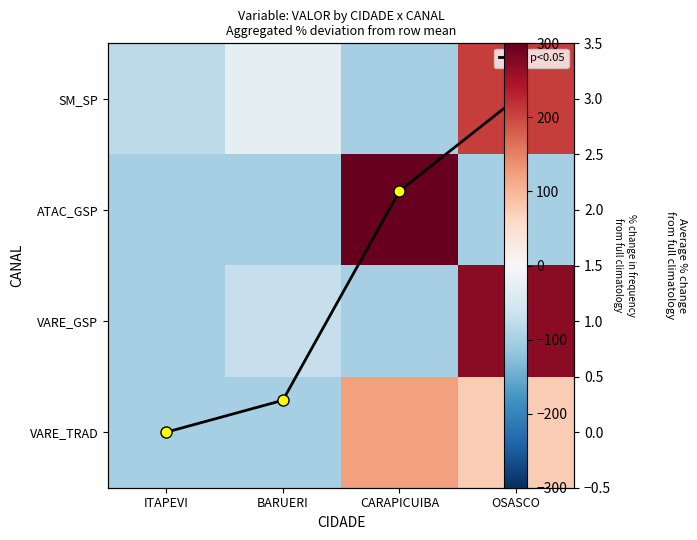

At which category does the chart reach its minimum across all series?

CARAPICUIBA